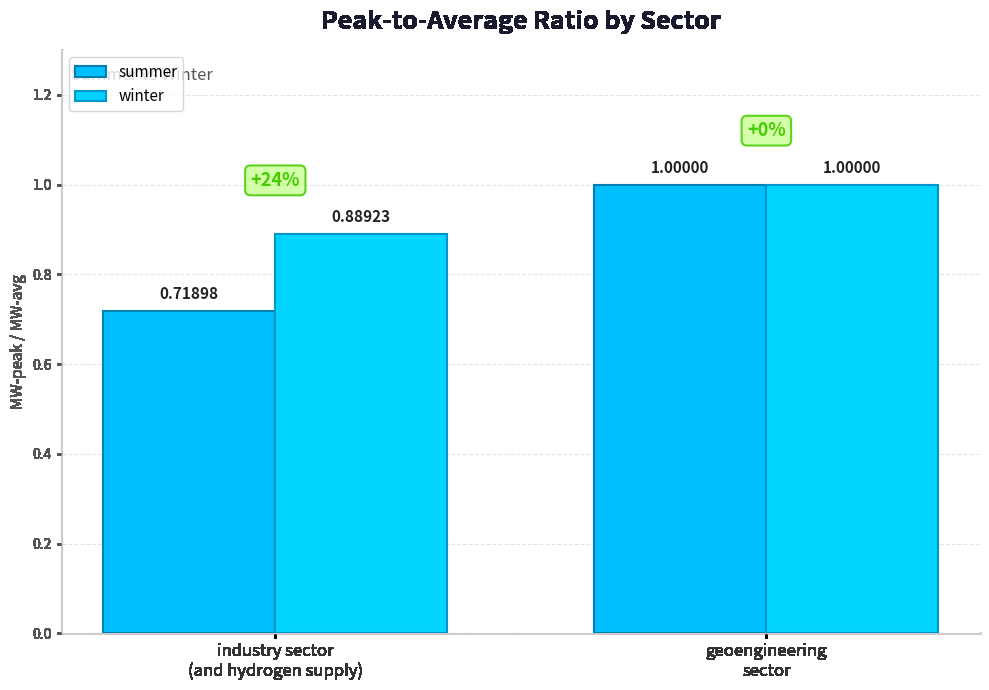

The winter series shows 0.9 at industry sector
(and hydrogen supply). True or false?

True